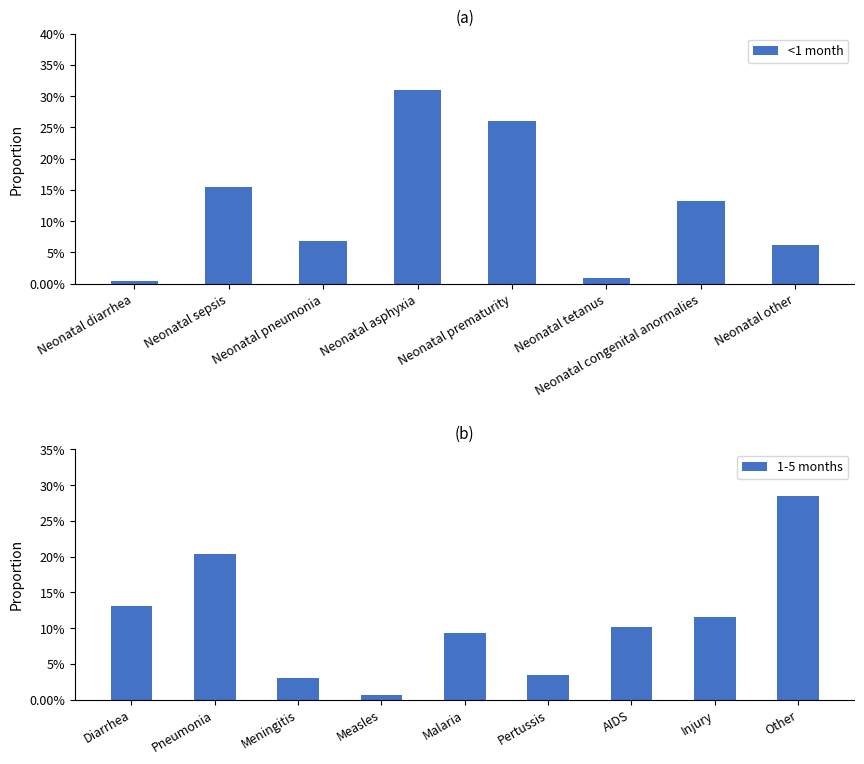

What is the label of the 10th bar from the right?

Neonatal other